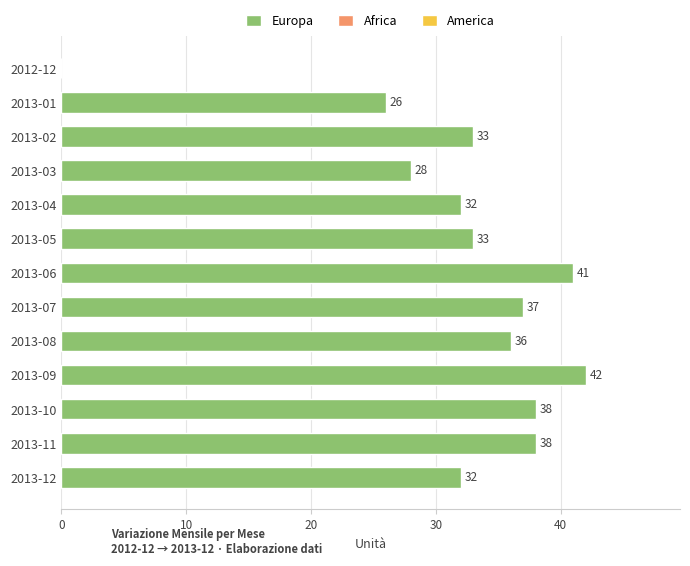

What is the sum of all values?

416